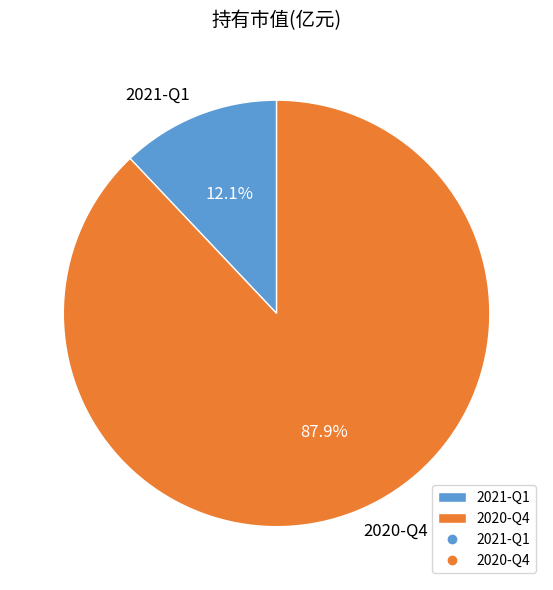

The 2020-Q4 slice represents 88% of the pie. True or false?

True